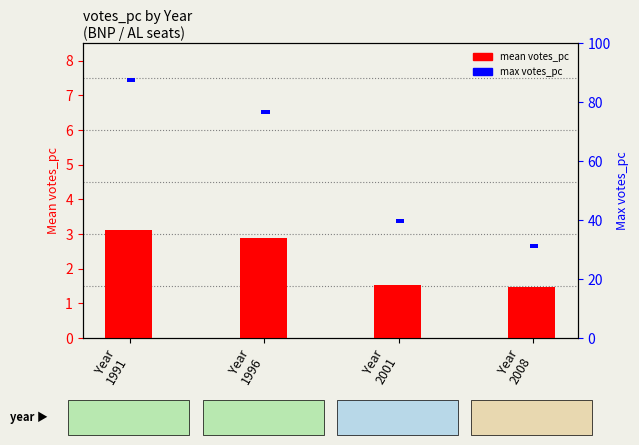

Is the value of mean votes_pc at Year
2008 greater than the value of max votes_pc at Year
1991?

No